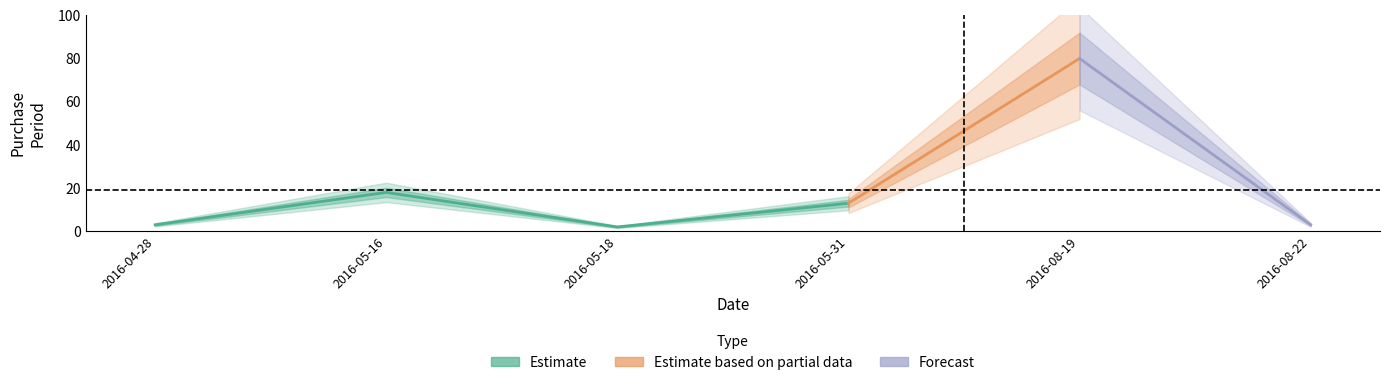

What is the value of the 2nd point from the left?

18